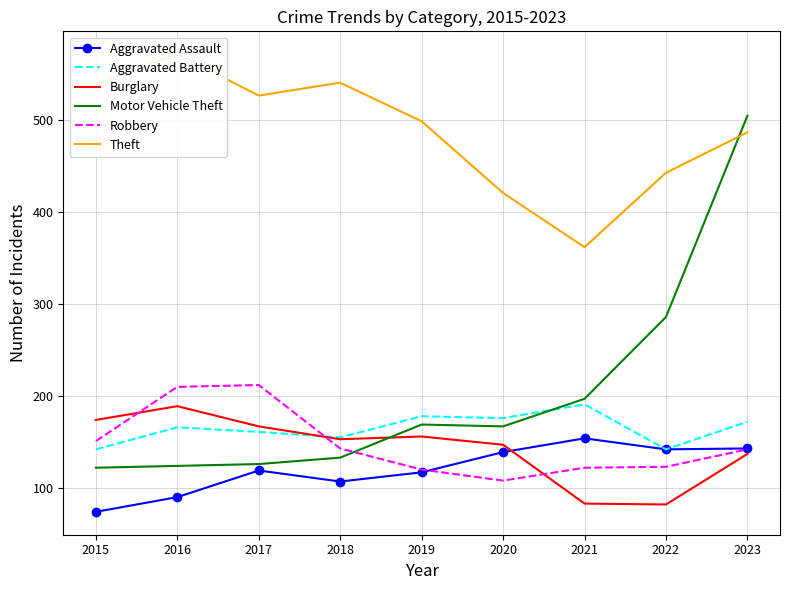

True or false: Theft and Robbery intersect in this chart.

False